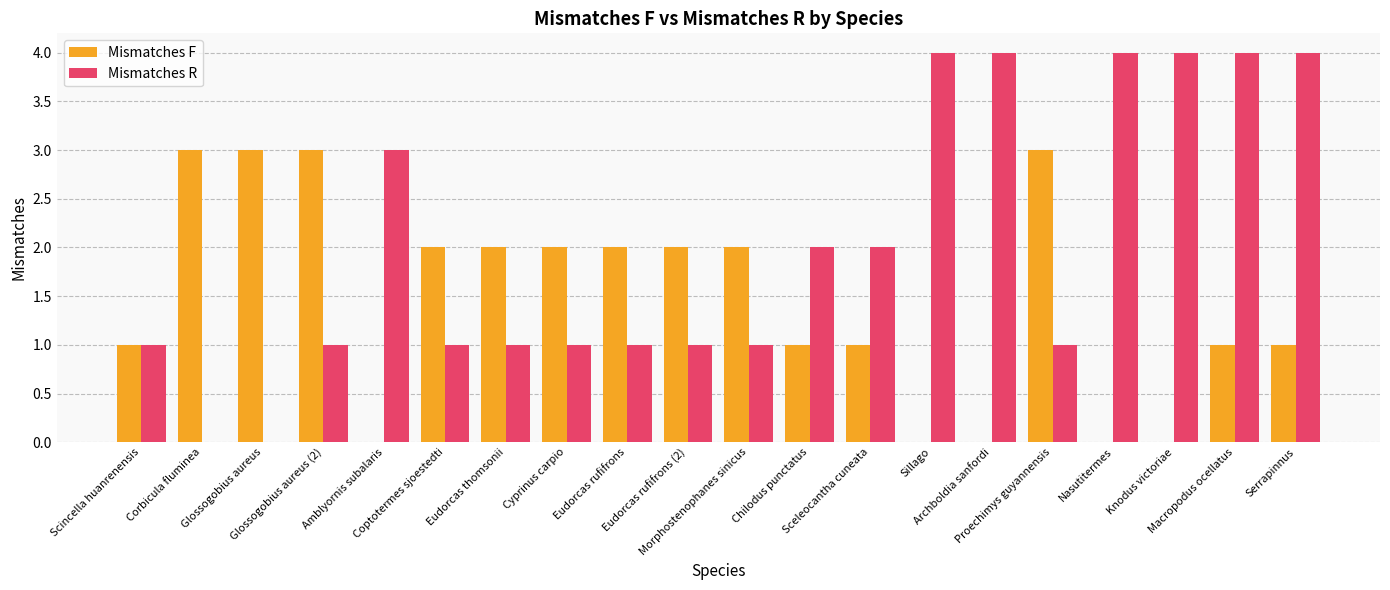

The Mismatches R series shows 1 at Eudorcas rufifrons. True or false?

True